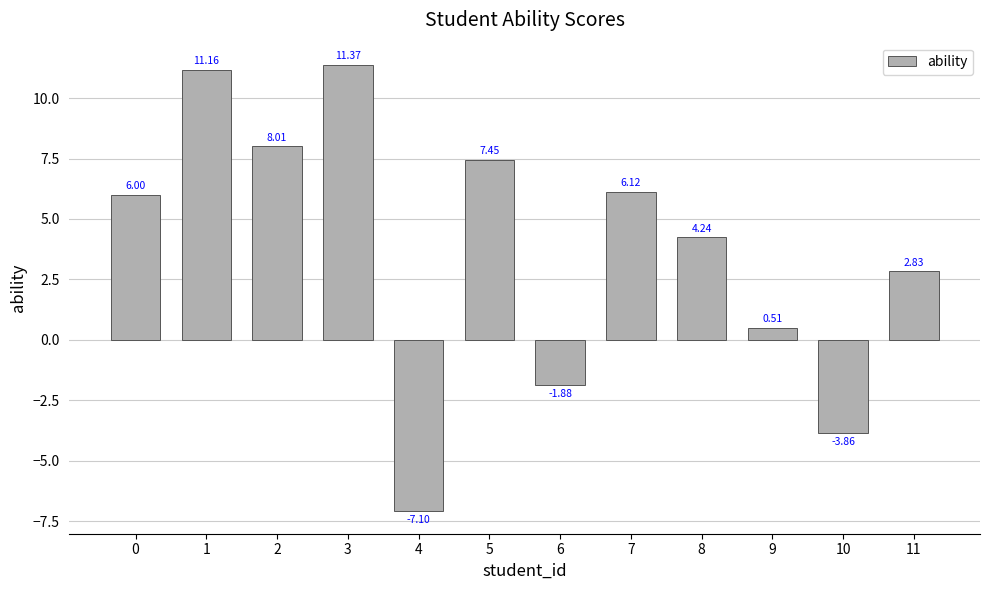

Rank the categories by value from lowest to highest.

4, 10, 6, 9, 11, 8, 0, 7, 5, 2, 1, 3